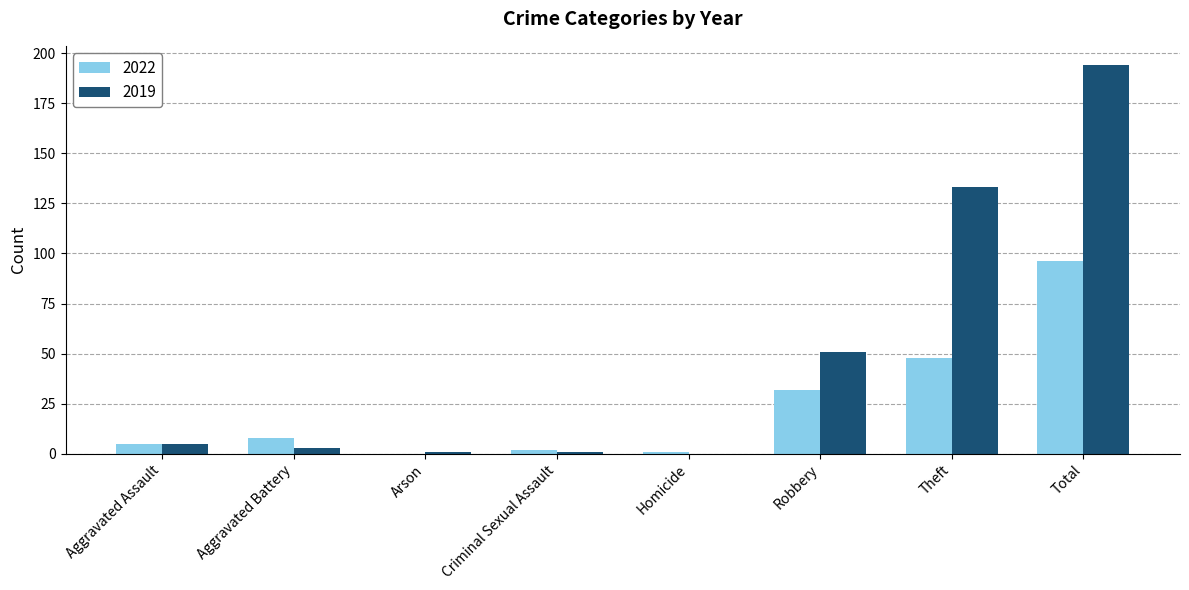

At which label does 2019 reach its peak?

Total